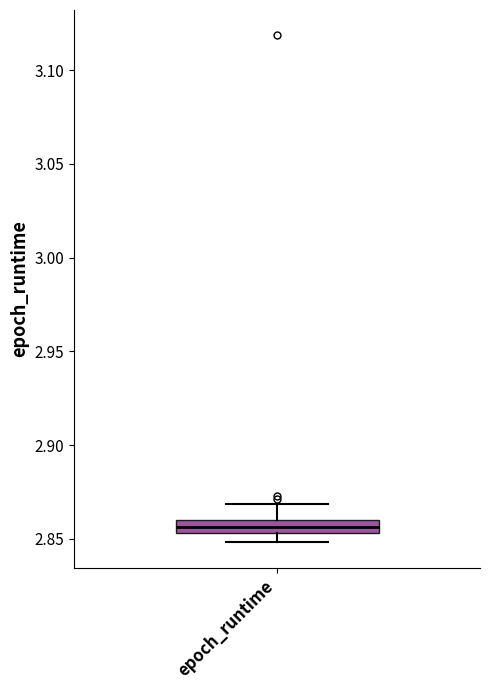

Where does the upper whisker of the box for epoch_runtime end on the y-axis? The values are not printed on the chart, so give them approximately, as read against the axis.

2.870